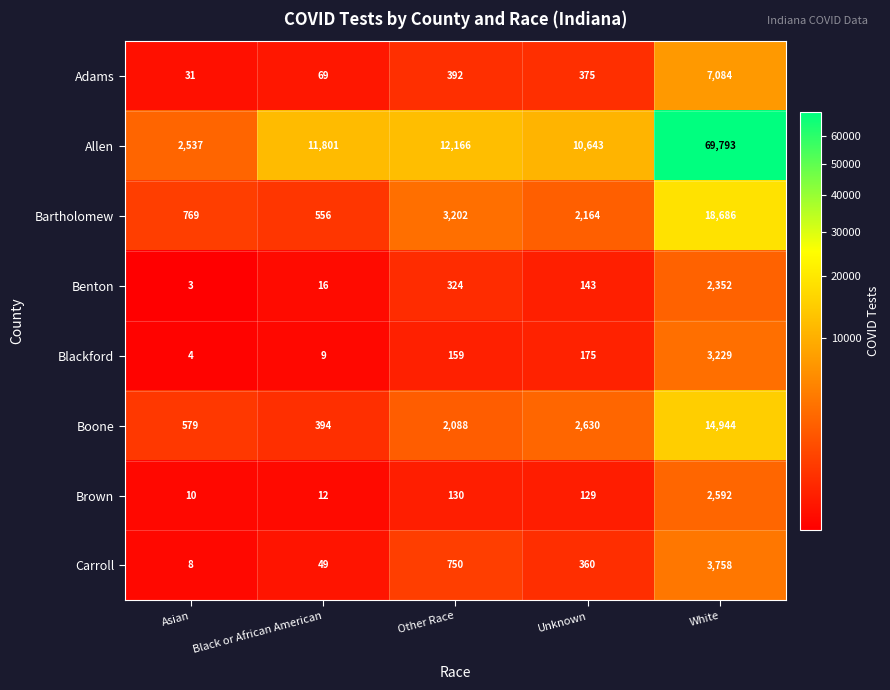

What is the total value across all series at Other Race?

19211